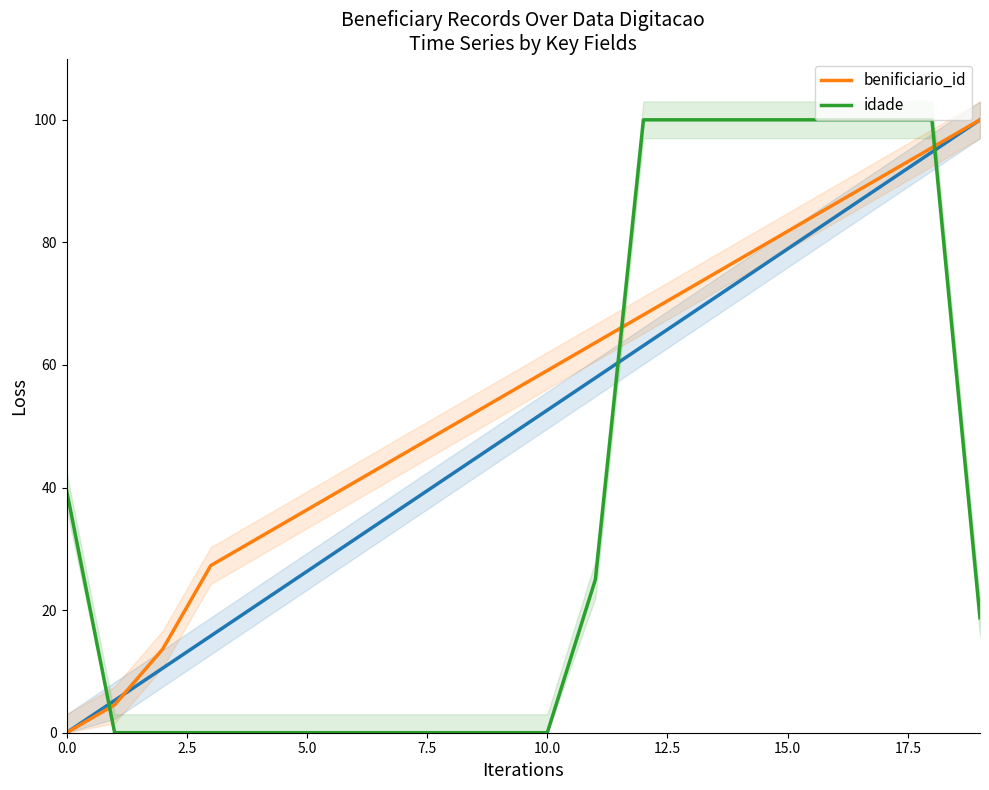

Which series has the largest total across all categories?

benificiario_id